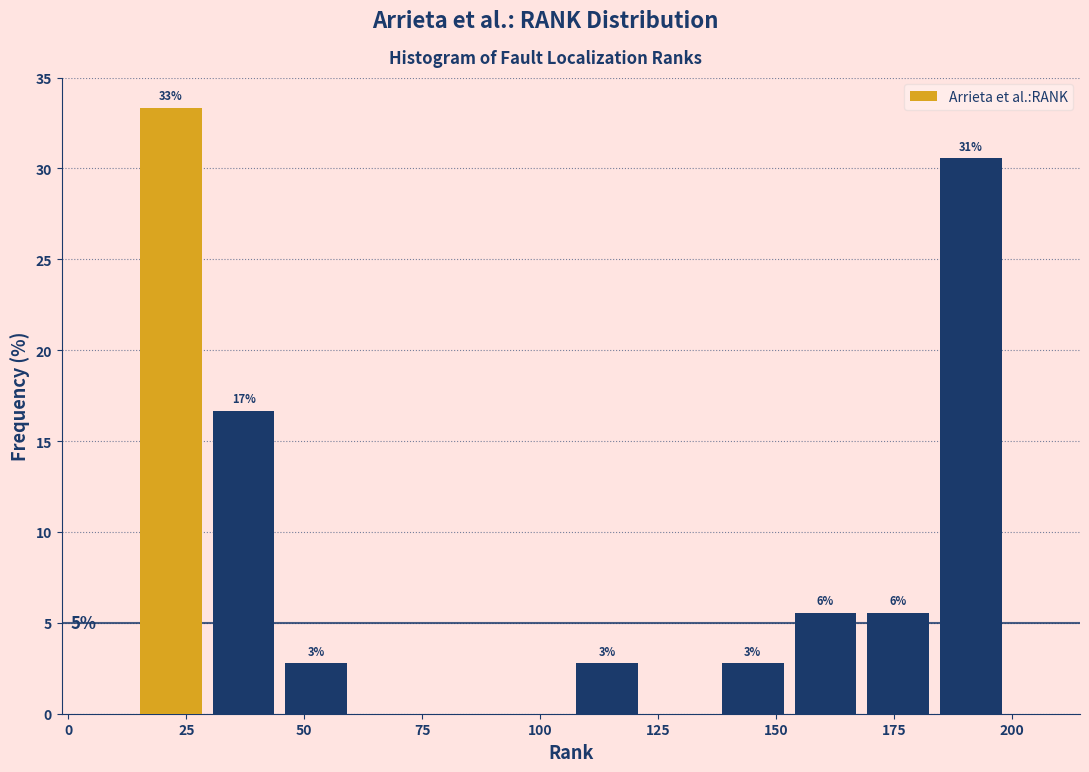

Around what value on the x-axis is the tallest bar? Give the approximate position of its centre, as read against the axis.

20